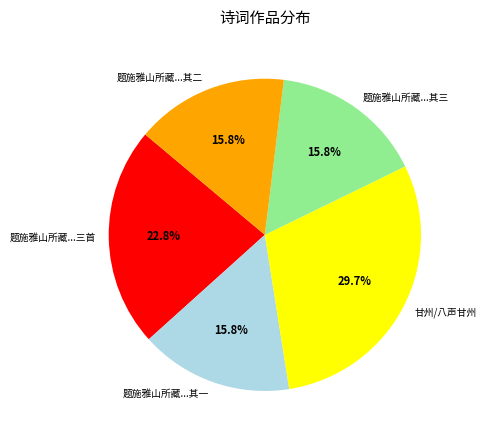

Is the sum of 题施雅山所藏...其一 and 题施雅山所藏...其二 greater than half?

No